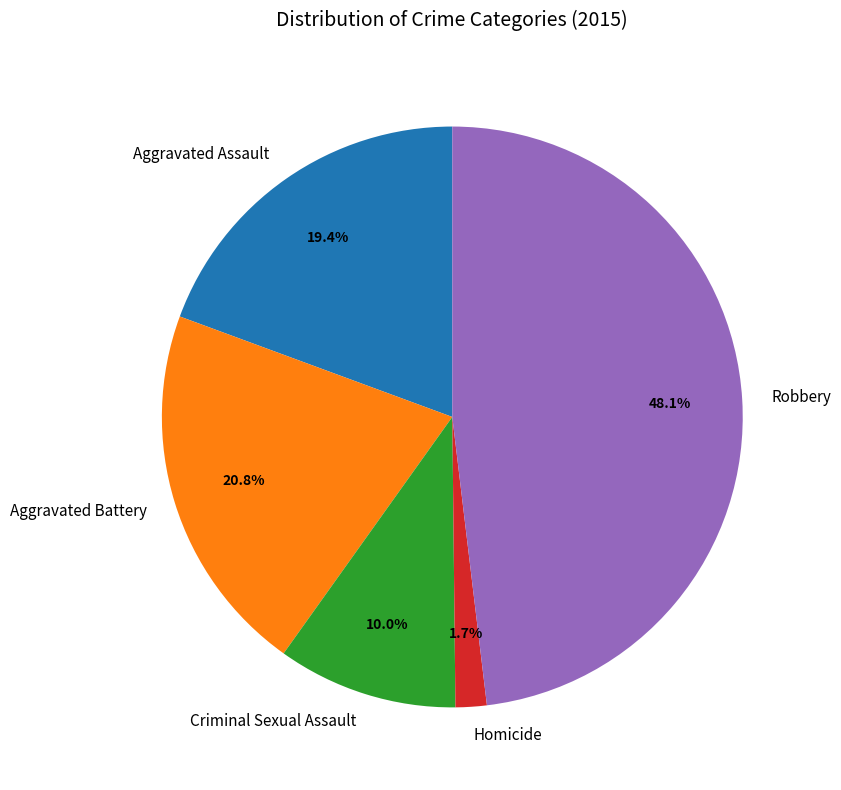

To the nearest percent, what percentage of the pie is Aggravated Battery?

21%